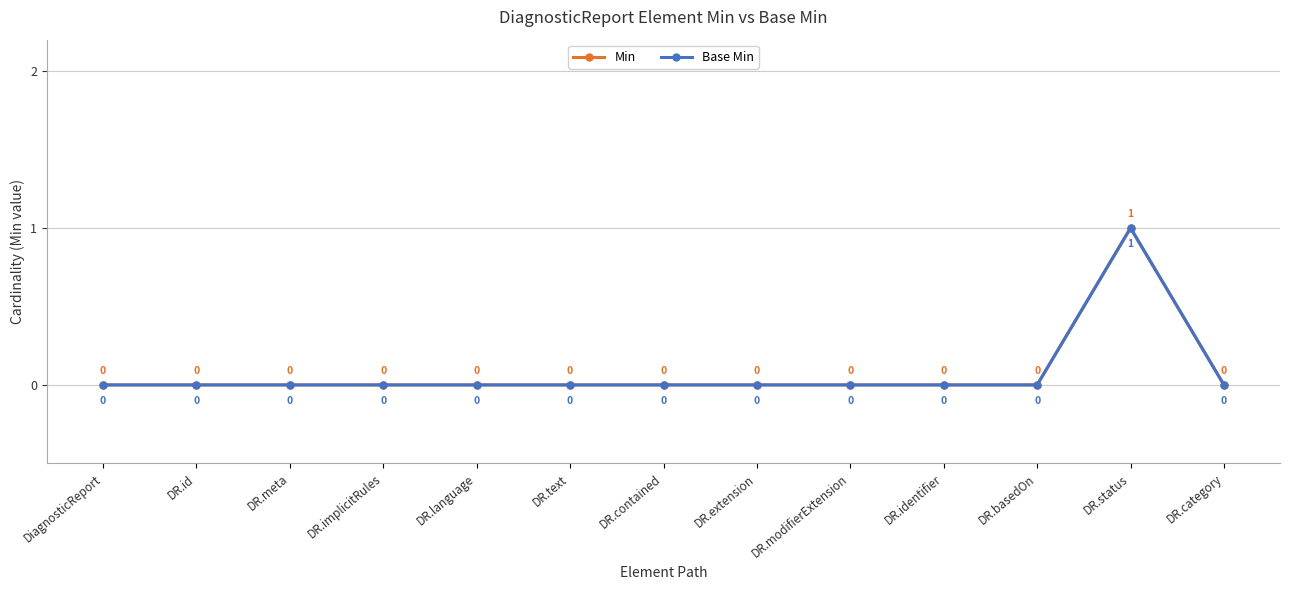

At how many categories does at least one series exceed 0?

1